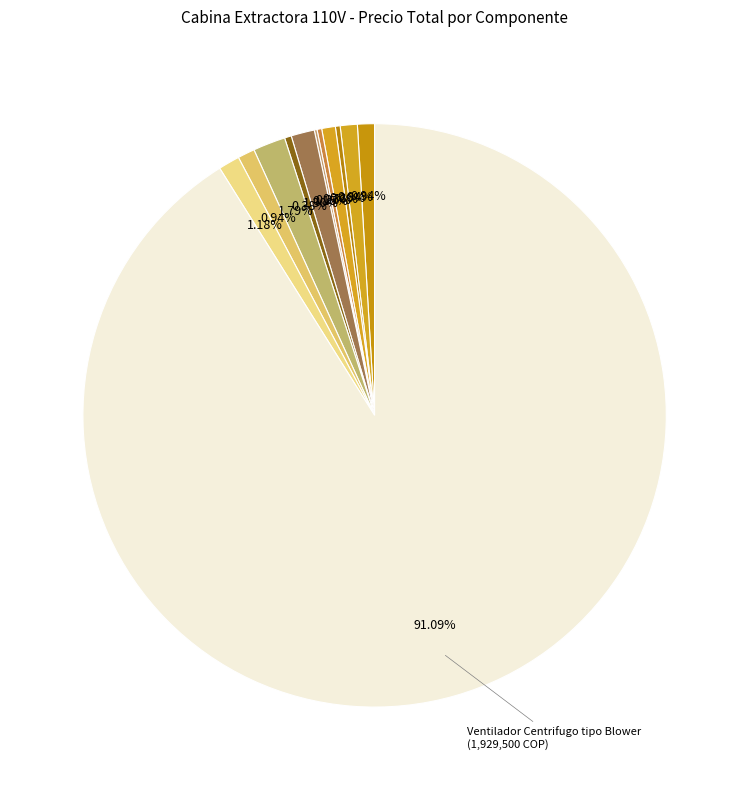

Which category accounts for the majority?

Ventilador Centrifugo tipo Blower